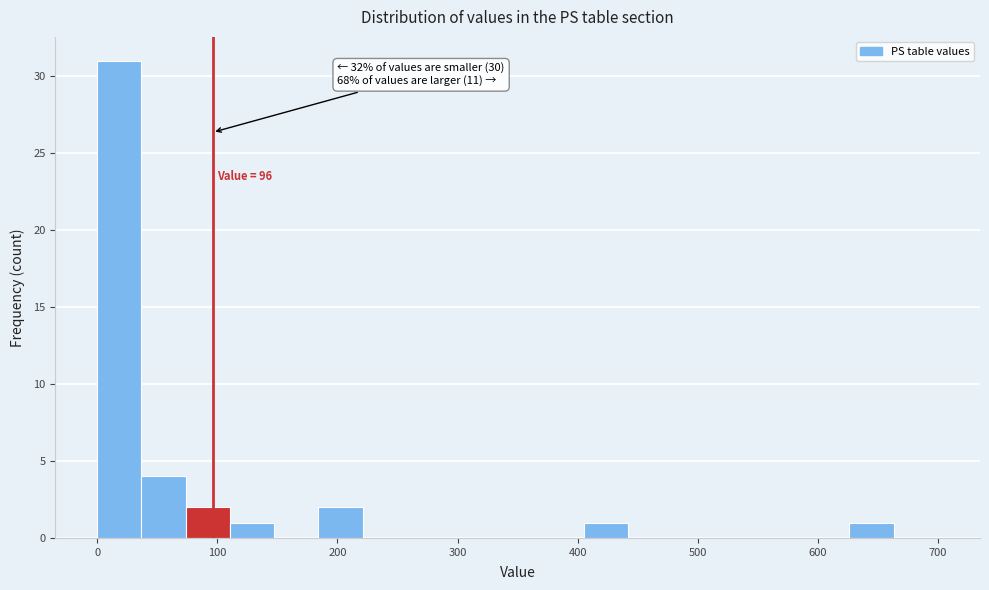

Read against the x-axis, roughly where is the centre of the tallest bar?

20